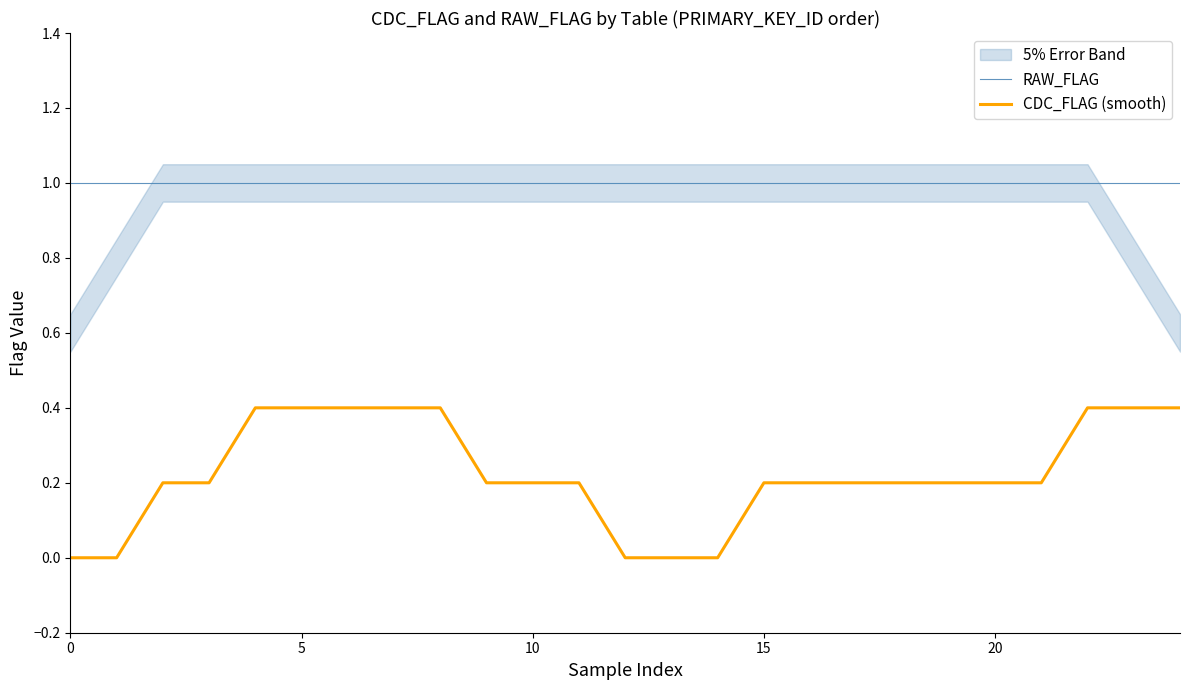

Which series has the largest total across all categories?

RAW_FLAG